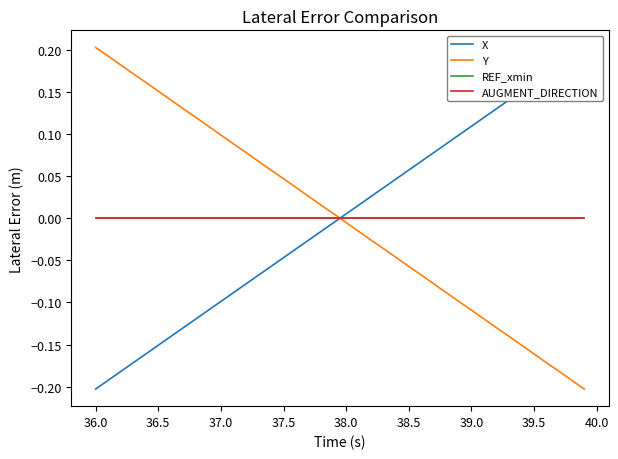

Which series has the widest spread of values?

X